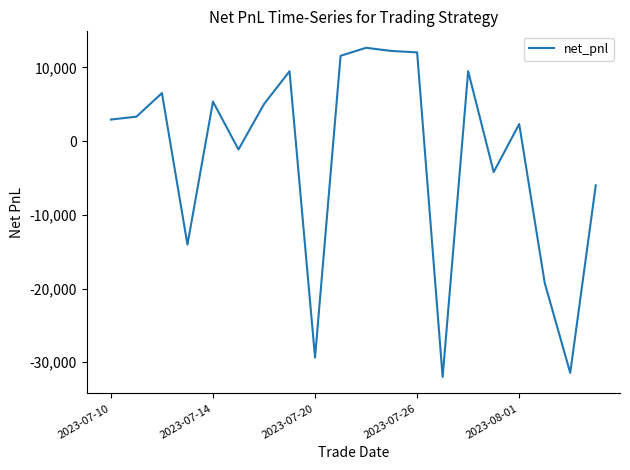

What is the maximum value shown in the chart?

12668.9